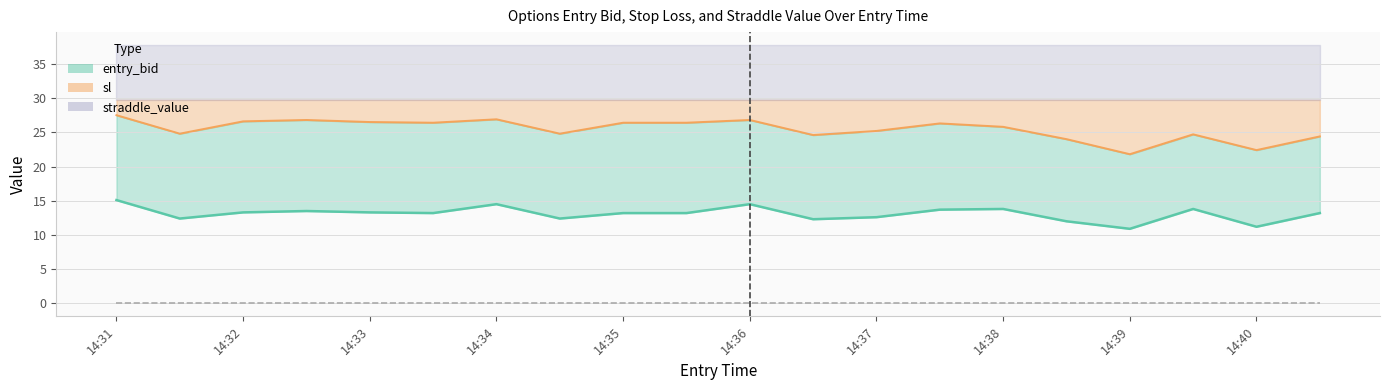

Which series has the widest spread of values?

sl